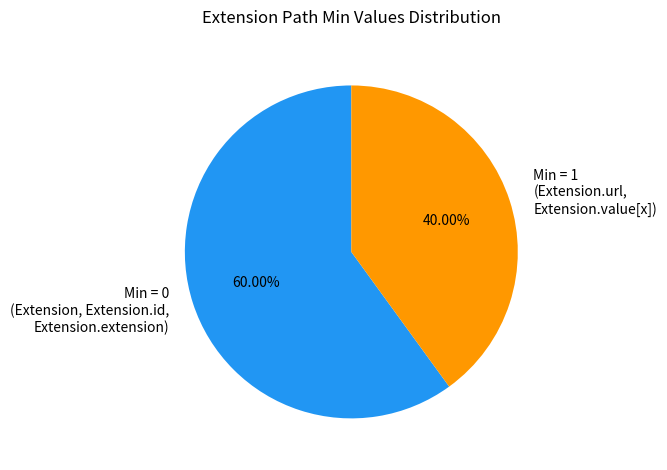

How many segments does this pie chart have?

2